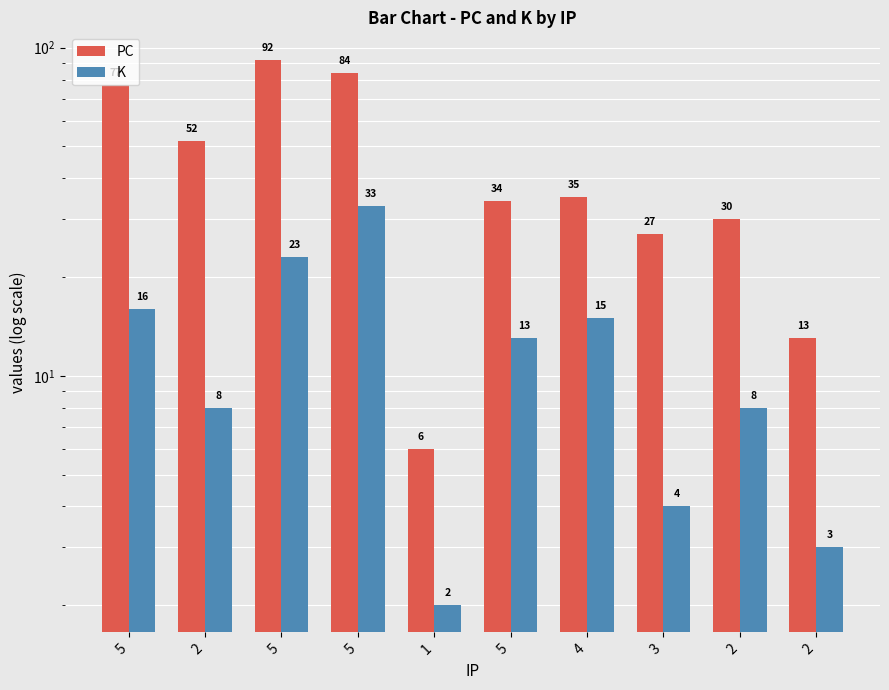

True or false: K has a value of 23 at 5.

True